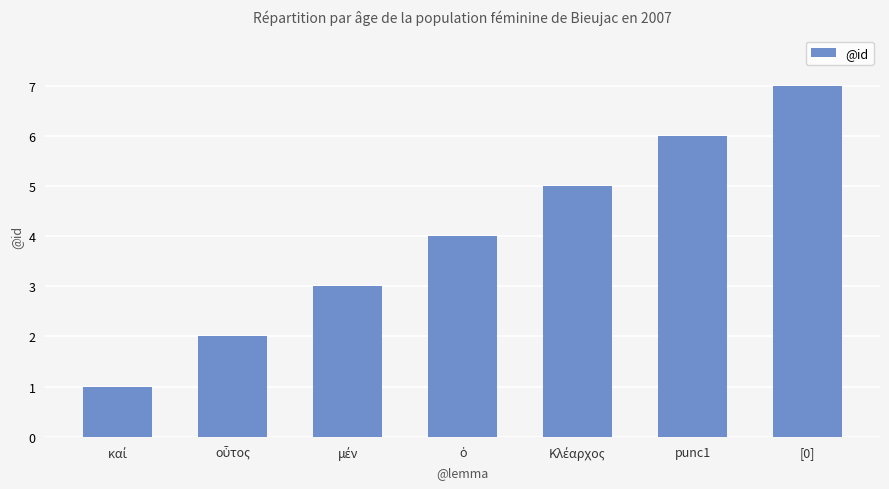

What is the label of the 1st bar from the right?

[0]